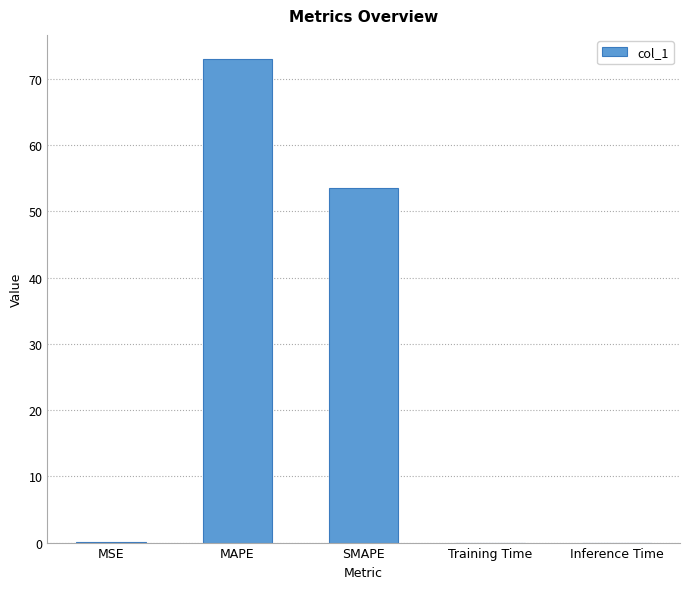

Which label corresponds to the largest value in the chart?

MAPE